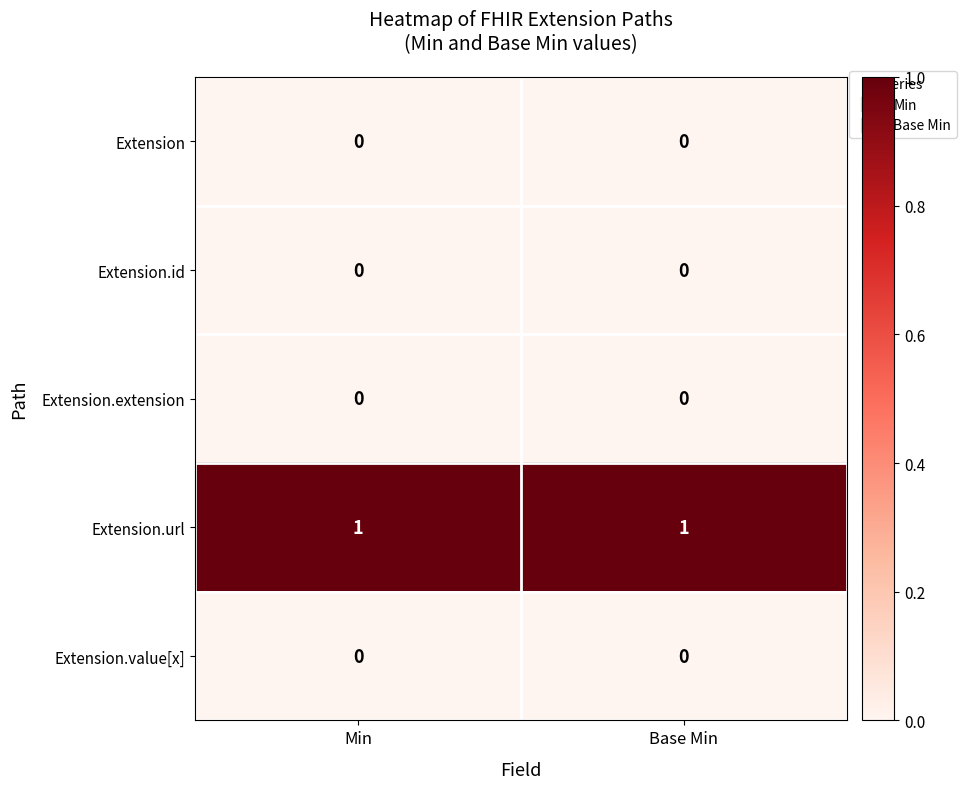

The value of Extension.value[x] at Base Min is 0. True or false?

True